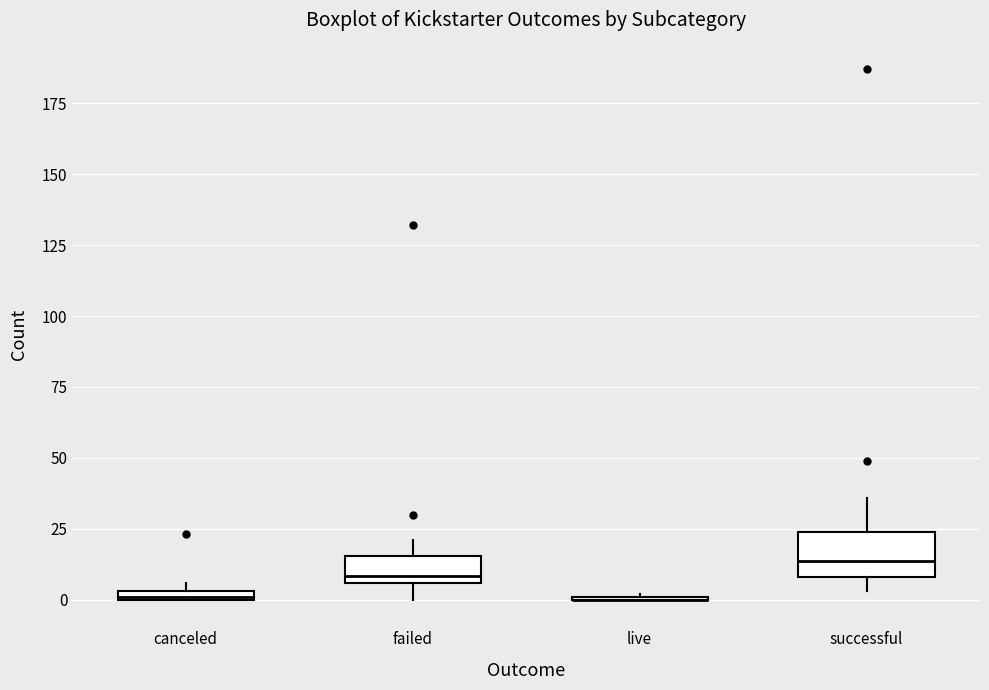

Where does the upper whisker of the box for successful end on the y-axis? The values are not printed on the chart, so give them approximately, as read against the axis.

35